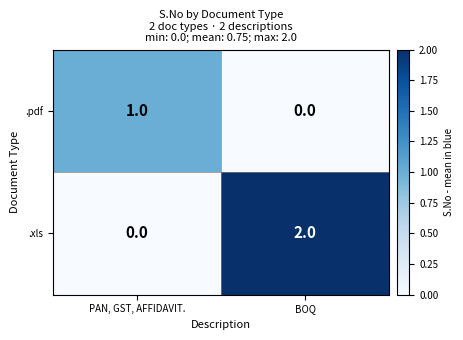

List the series in order of their peak value, lowest first.

.pdf, .xls